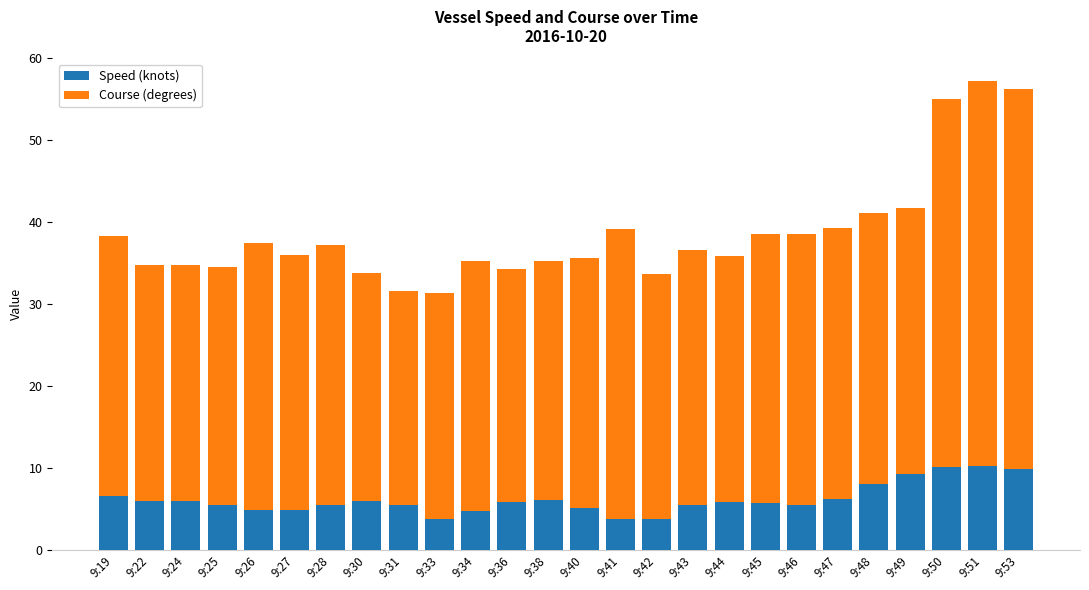

What is the sum of the Speed (knots) values at 9:30 and 9:45?

11.6